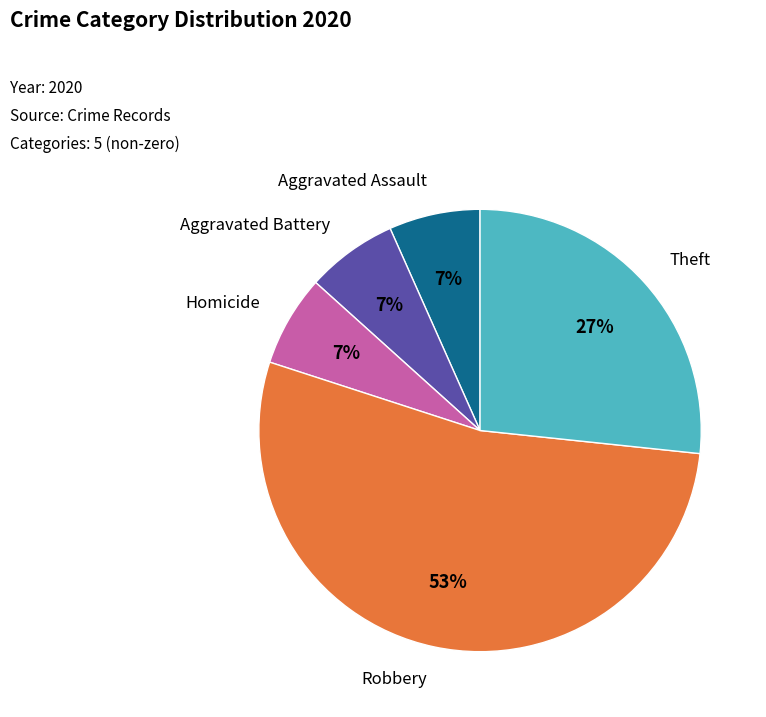

How many slices are in this pie chart?

5